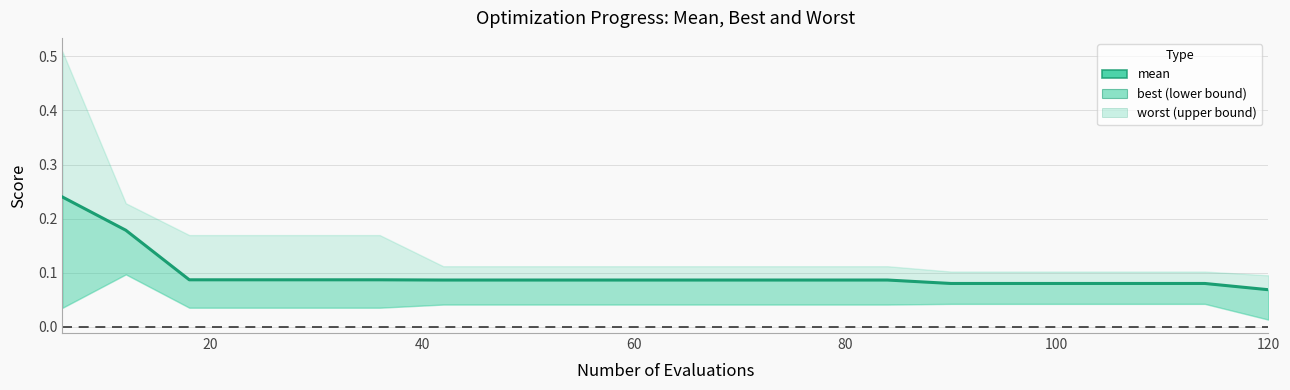

Reading left to right, what are all the values shown in this chart?

0.2	0.2	0.1	0.1	0.1	0.1	0.1	0.1	0.1	0.1	0.1	0.1	0.1	0.1	0.1	0.1	0.1	0.1	0.1	0.1